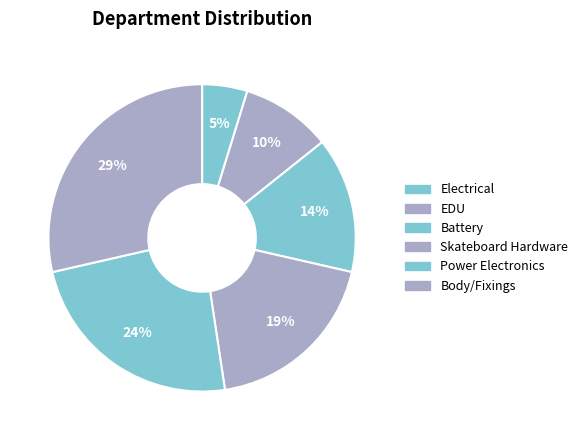

To the nearest percent, what is the difference between the largest and smallest slice percentages?

24%